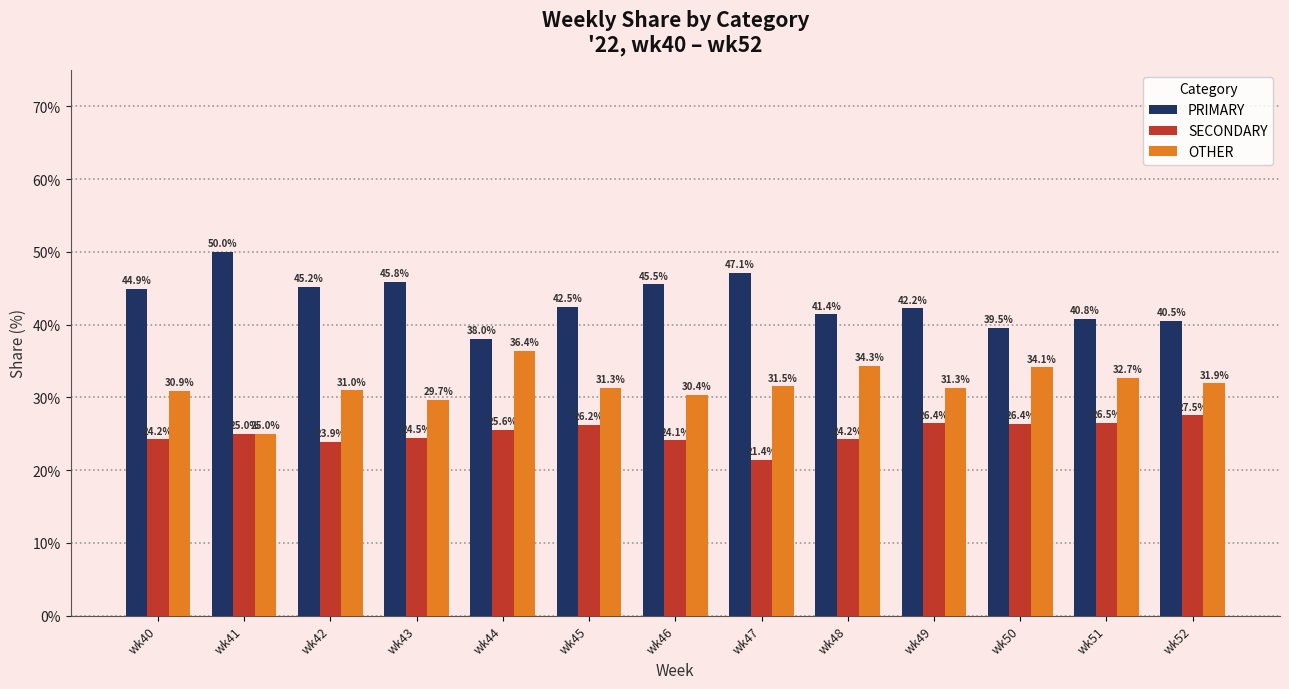

What is the value of the SECONDARY bar at the 10th from the left?

26.4